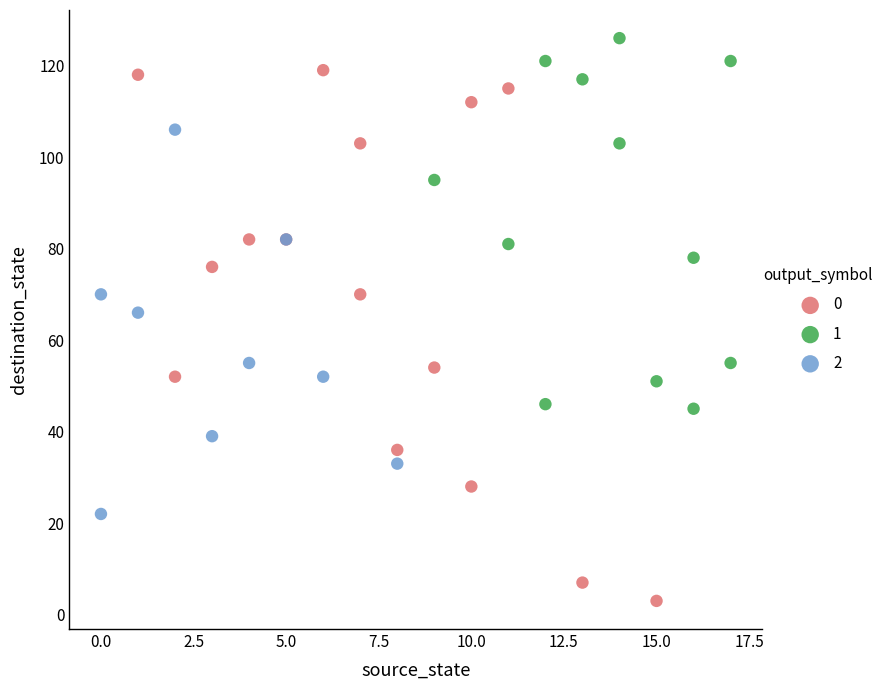

Which series has the widest spread of Y values?

0